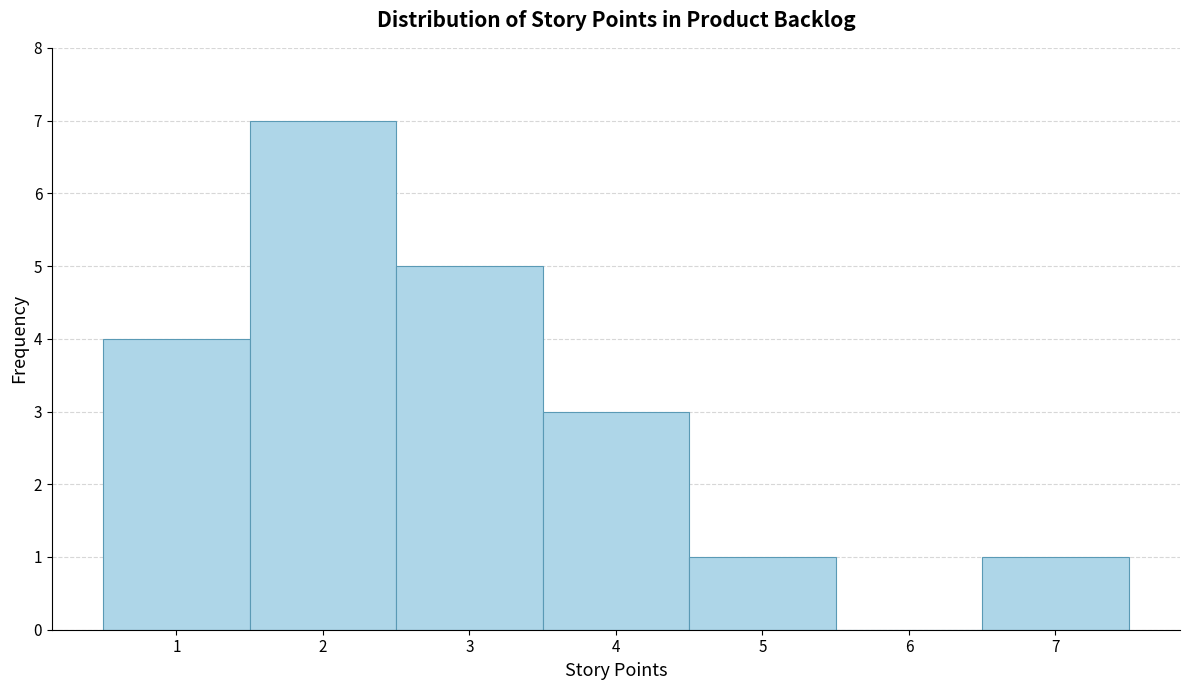

Reading left to right, transcribe this chart: for each bar, give the range it covers on the x-axis and its height. The values are not printed on the chart, so give them approximately, as read against the axis.

0.5 to 1.5: 4
1.5 to 2.5: 7
2.5 to 3.5: 5
3.5 to 4.5: 3
4.5 to 5.5: 1
5.5 to 6.5: 0
6.5 to 7.5: 1